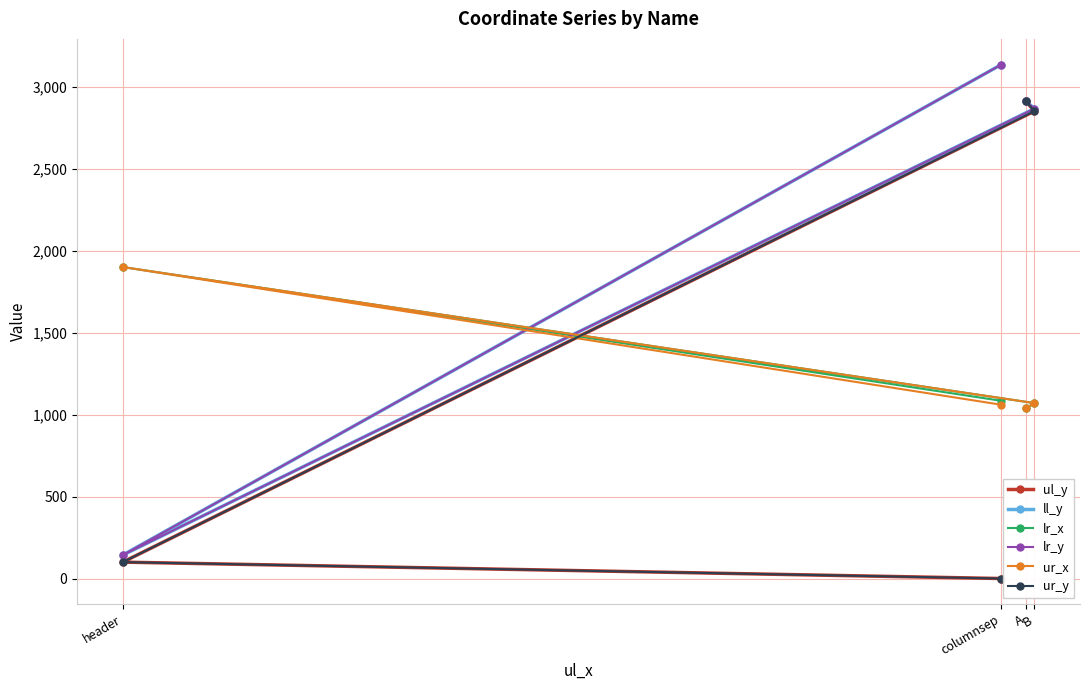

At A, list the series in order from largest to smallest.

ul_y, ll_y, lr_y, ur_y, lr_x, ur_x